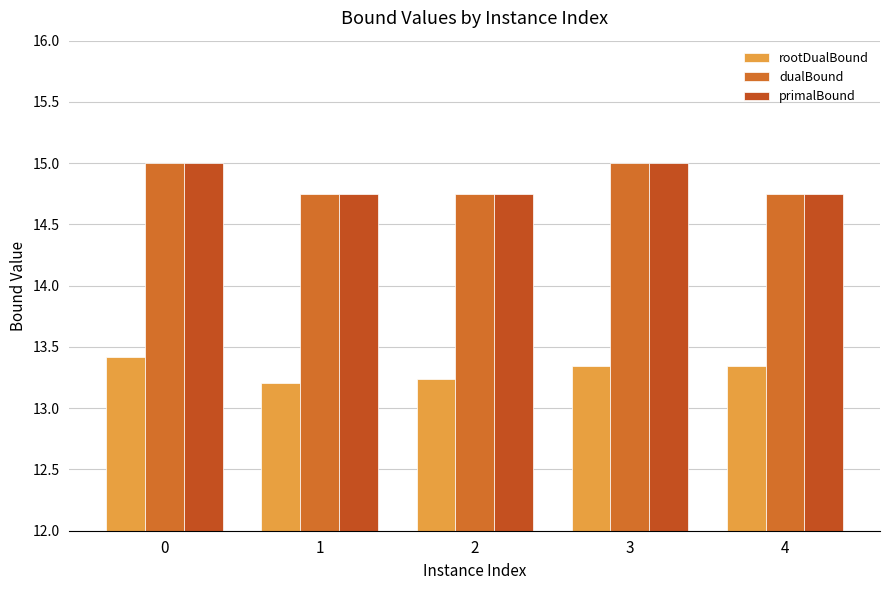

What is the value of the primalBound bar at the 3rd from the left?

14.8